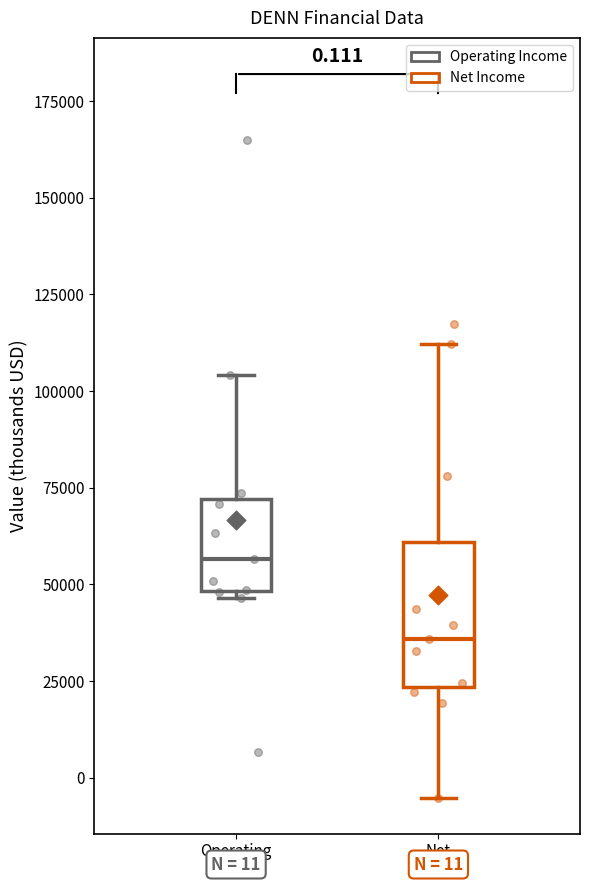

Which box is the tallest, from its lower edge to its upper edge?

Net Income